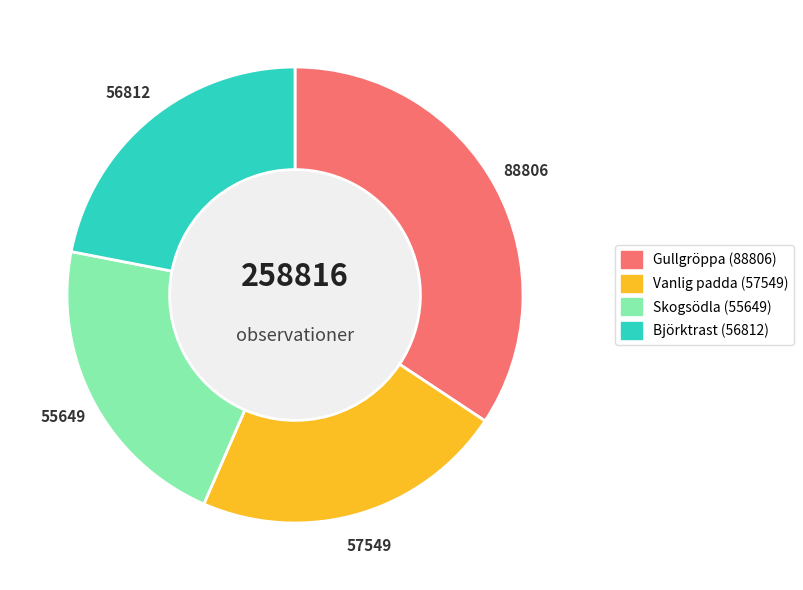

Which slice is the largest?

Gullgröppa